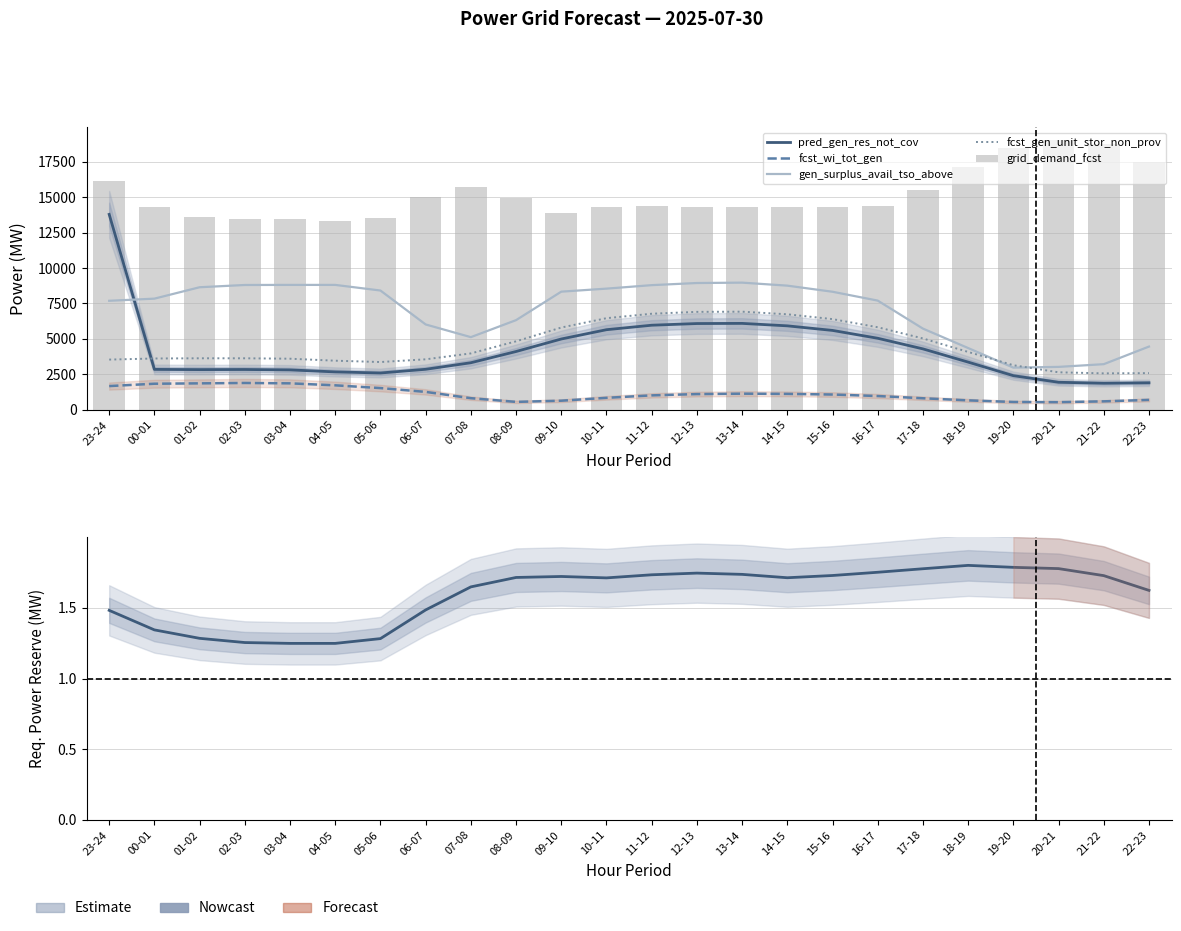

Rank the categories by grid_demand_fcst value from lowest to highest.

04-05, 02-03, 03-04, 05-06, 01-02, 09-10, 13-14, 14-15, 12-13, 10-11, 00-01, 15-16, 11-12, 16-17, 08-09, 06-07, 17-18, 07-08, 23-24, 18-19, 22-23, 19-20, 21-22, 20-21